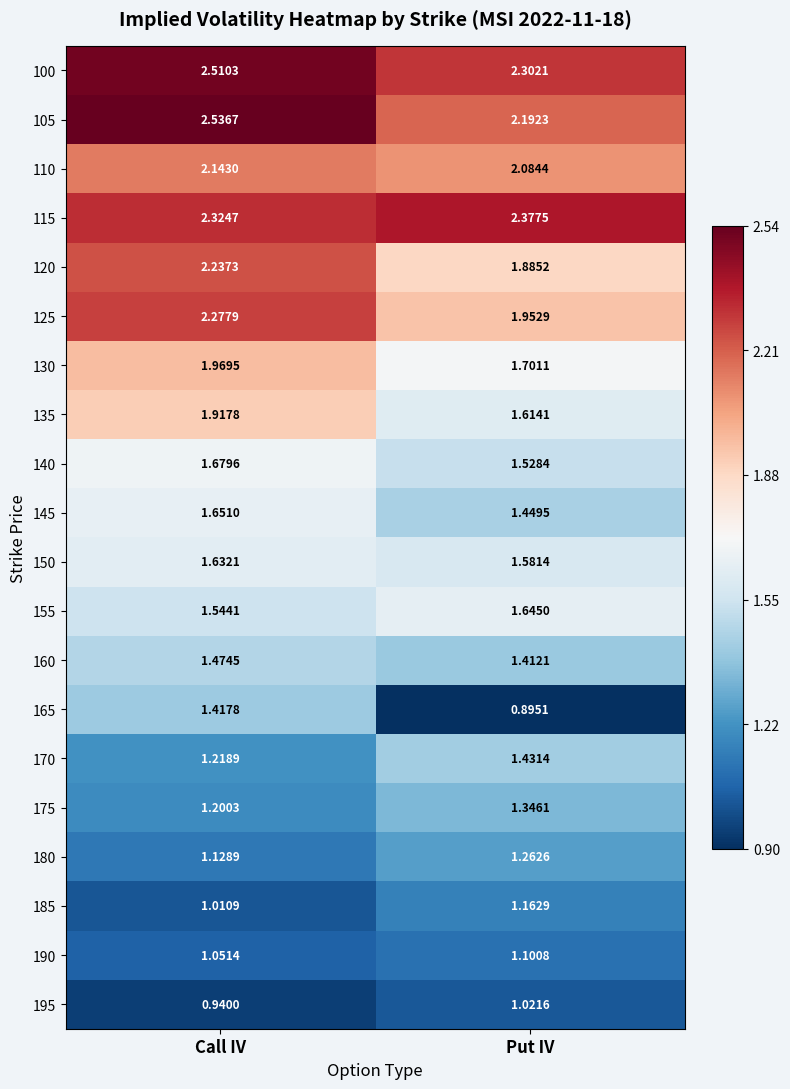

Where is 165 nearest to the value 1?

Put IV